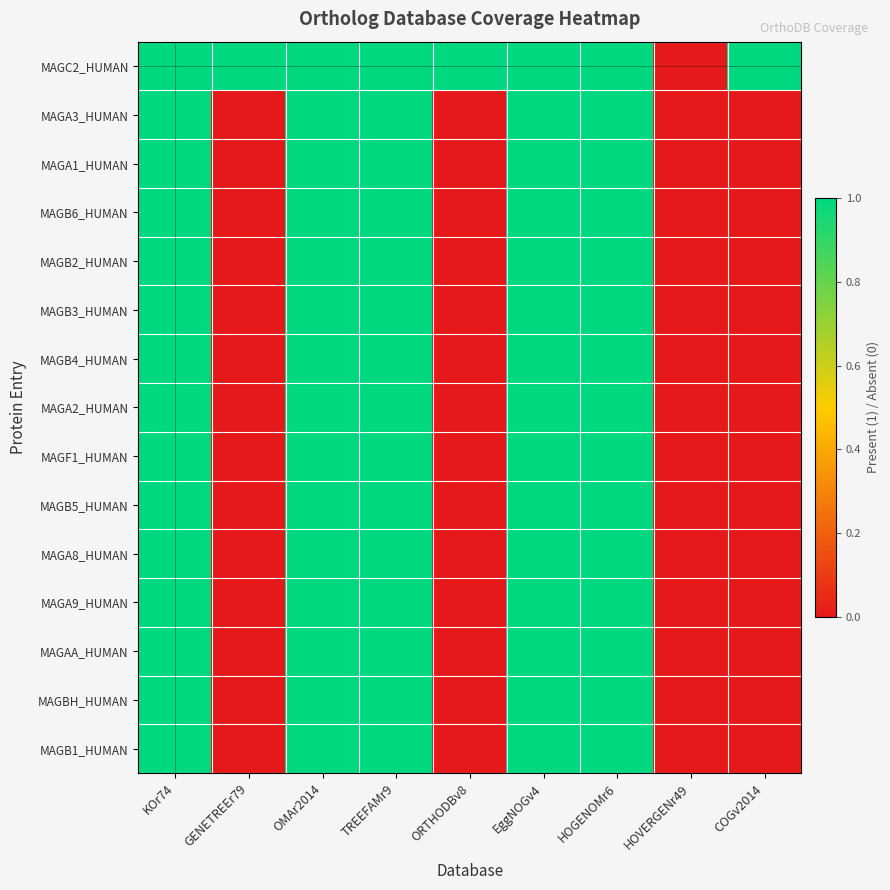

Which has a higher value, ORTHODBv8 or GENETREEr79?

ORTHODBv8